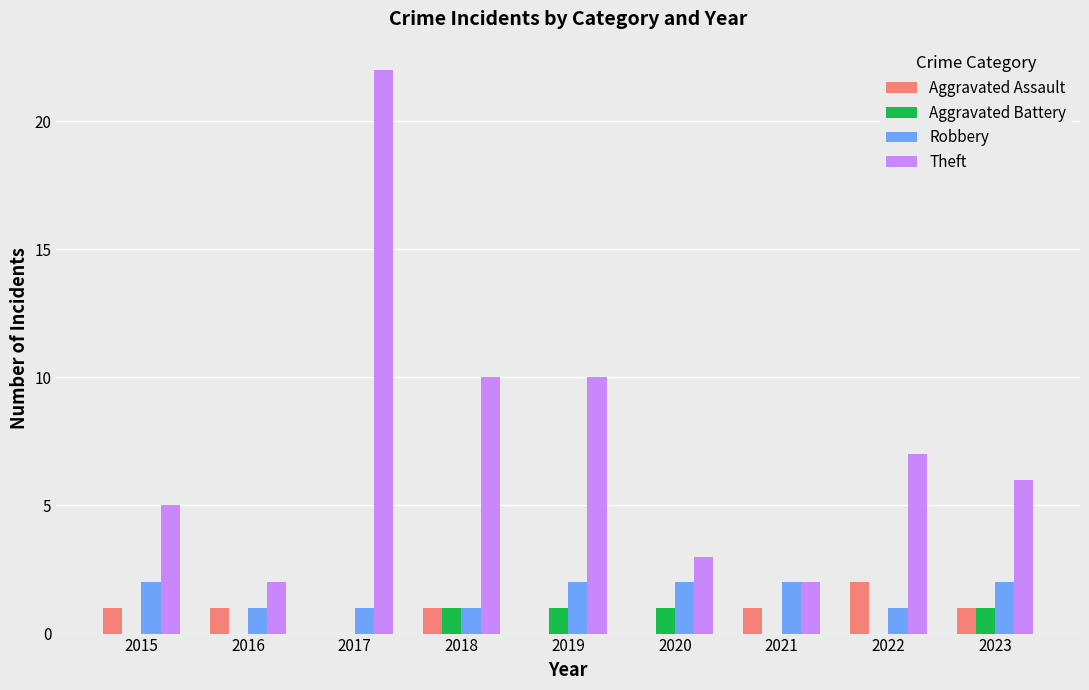

Reading left to right, what are all the values shown in this chart?

Aggravated Assault: 1	1	0	1	0	0	1	2	1
Aggravated Battery: 0	0	0	1	1	1	0	0	1
Robbery: 2	1	1	1	2	2	2	1	2
Theft: 5	2	22	10	10	3	2	7	6